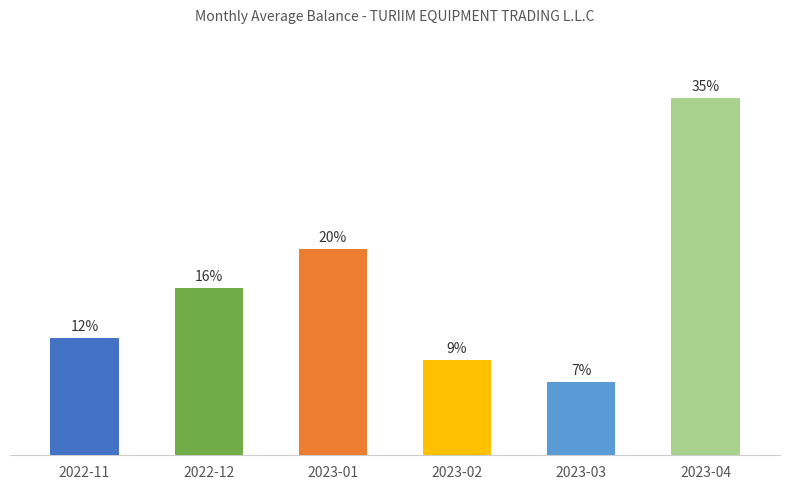

List the labels in order of value, largest first.

2023-04, 2023-01, 2022-12, 2022-11, 2023-02, 2023-03